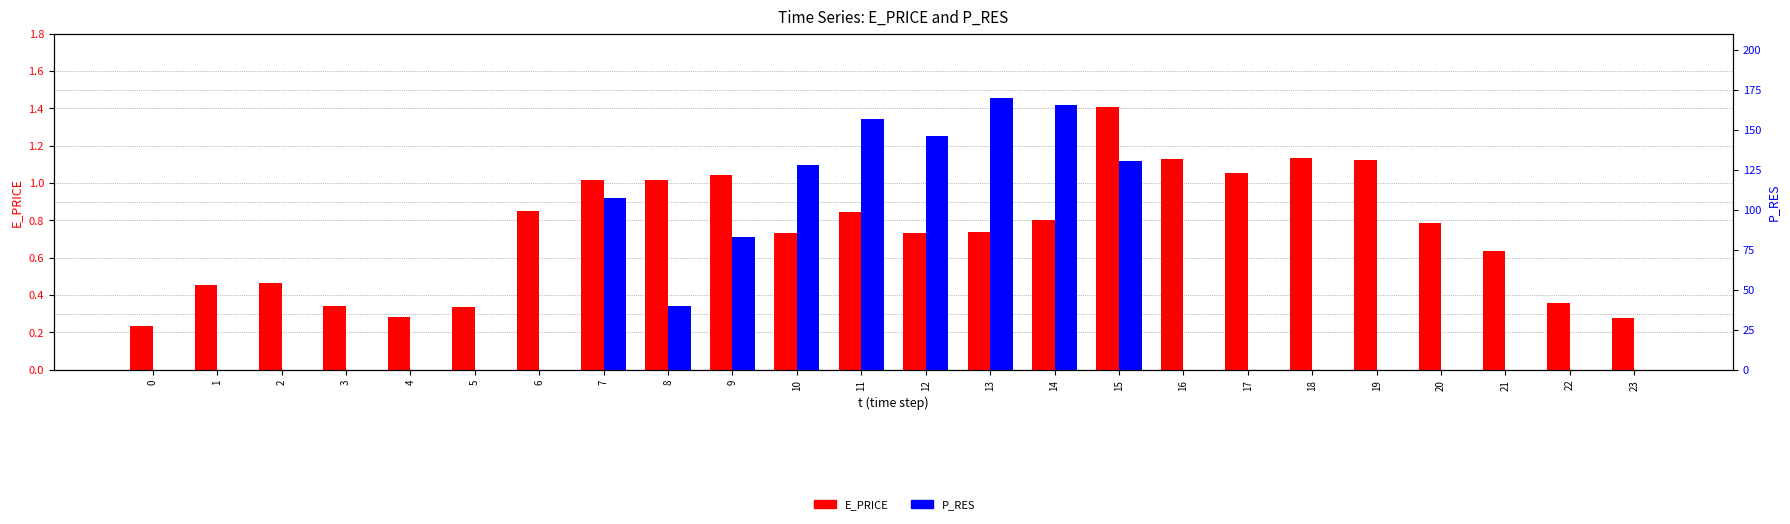

At which category is the sum across all series the highest?

13